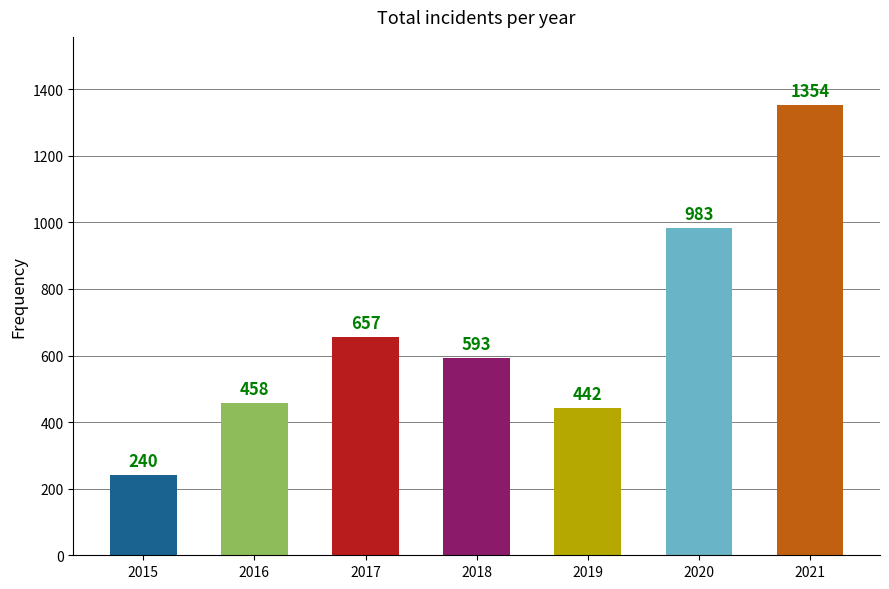

Rank the categories by value from lowest to highest.

2015, 2019, 2016, 2018, 2017, 2020, 2021